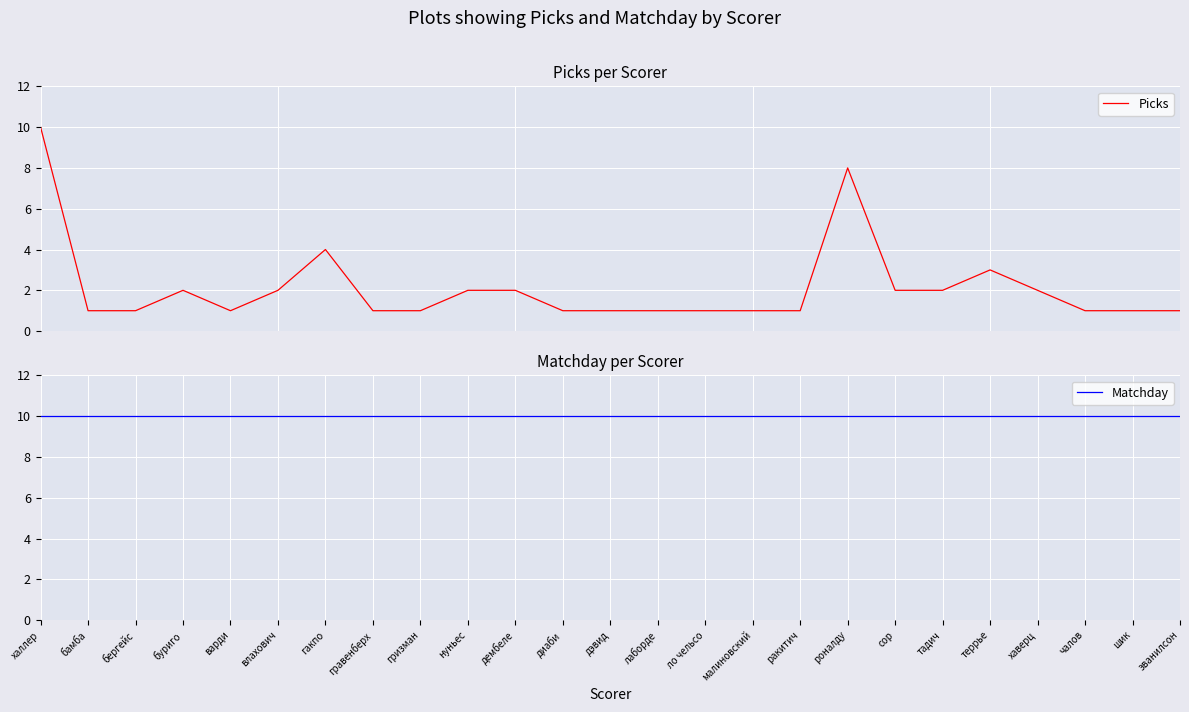

Reading right to left, list all the values displayed in this chart.

Picks: 1	1	1	2	3	2	2	8	1	1	1	1	1	1	2	2	1	1	4	2	1	2	1	1	10
Matchday: 10	10	10	10	10	10	10	10	10	10	10	10	10	10	10	10	10	10	10	10	10	10	10	10	10